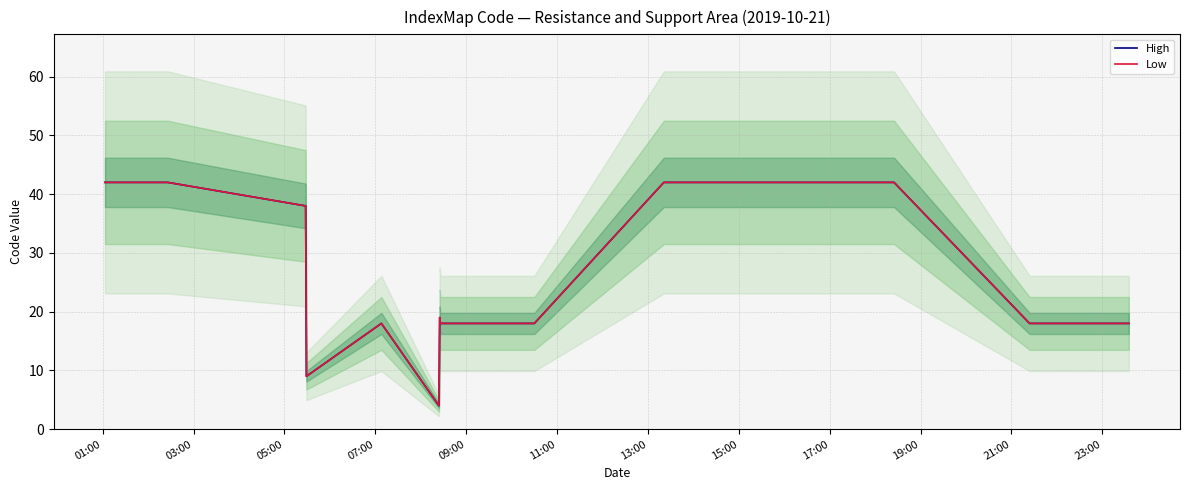

How many interior local peaks does the Low series have?

2